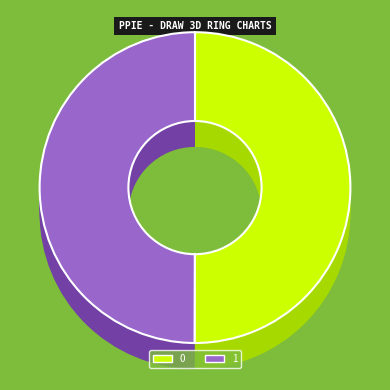

What portion of the pie excludes 0?

50.0%